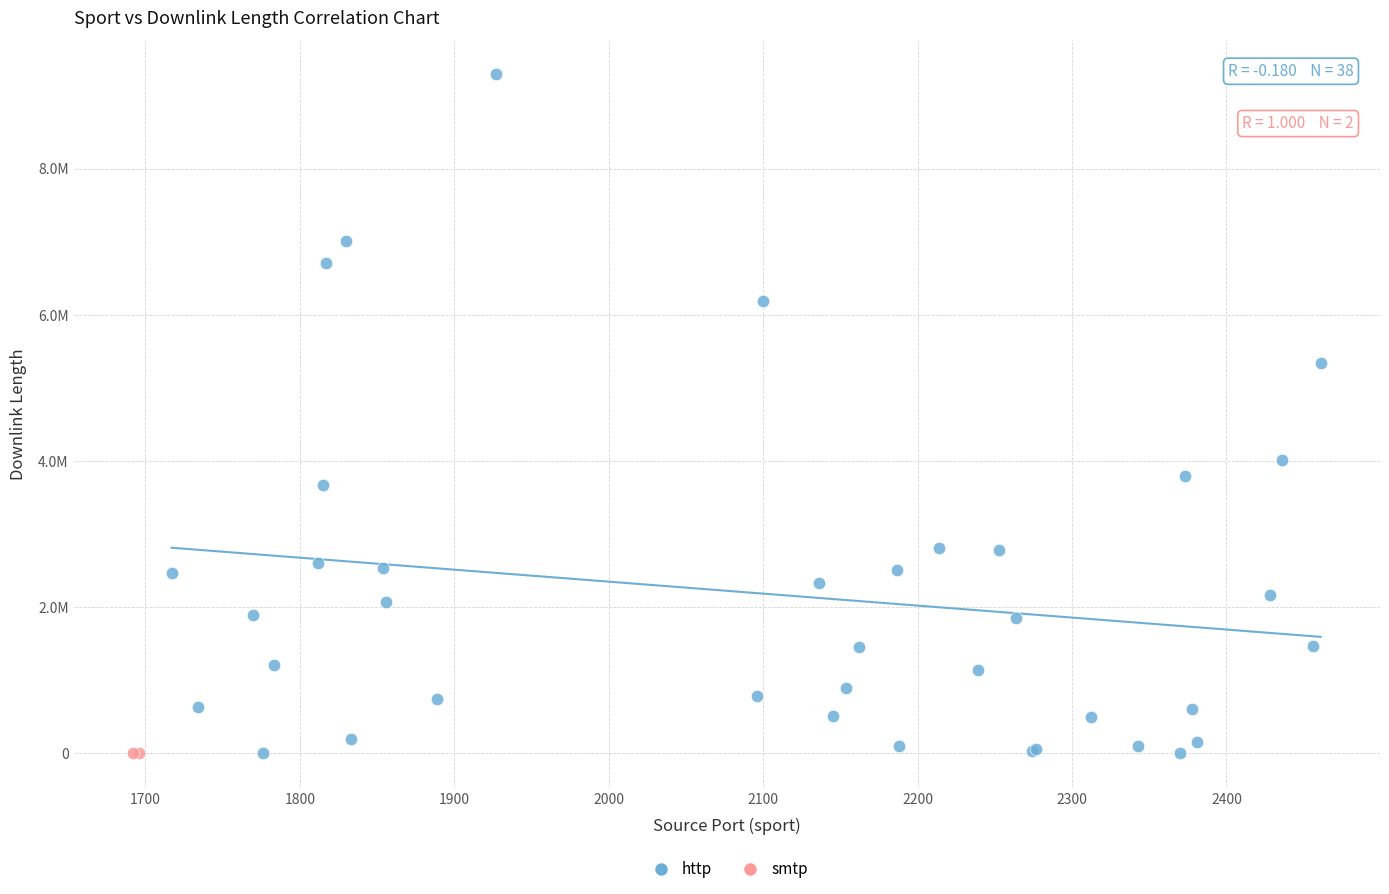

What are all the series names shown in the legend?

http, smtp